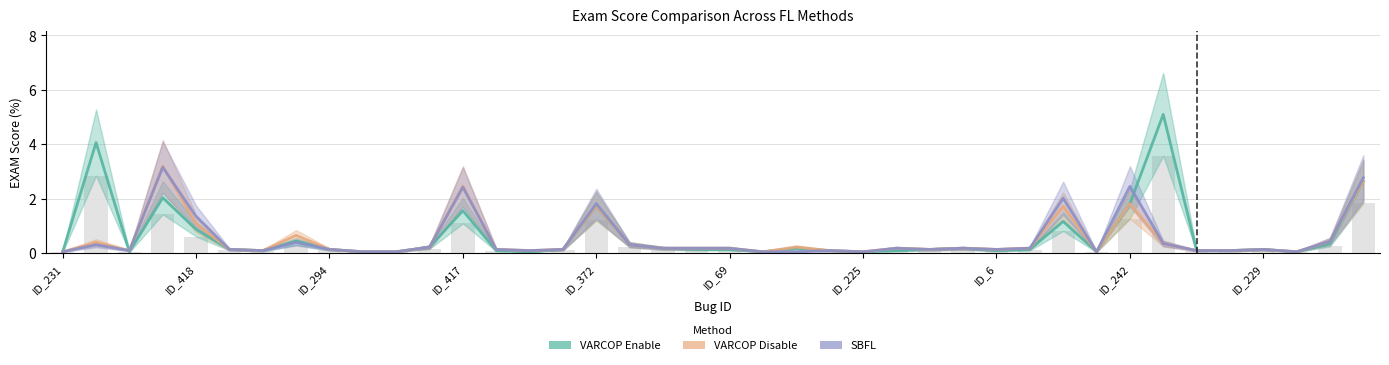

Is it true that VARCOP_DISABLE_BUGGY_PC_DETECTION:EXAM equals 0.0 at 21?

True